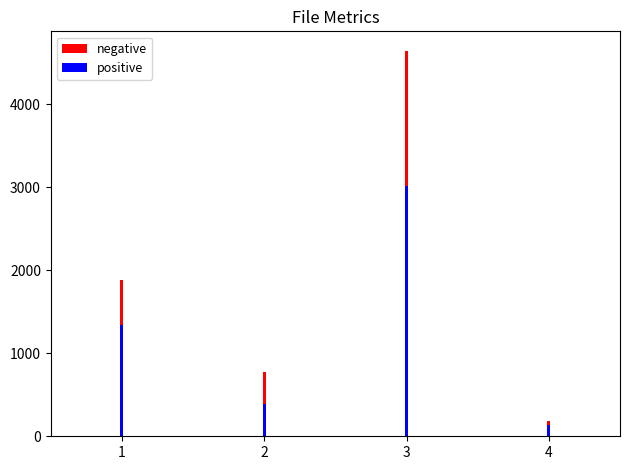

What is the approximate value of negative at 2, to the nearest 100?

800